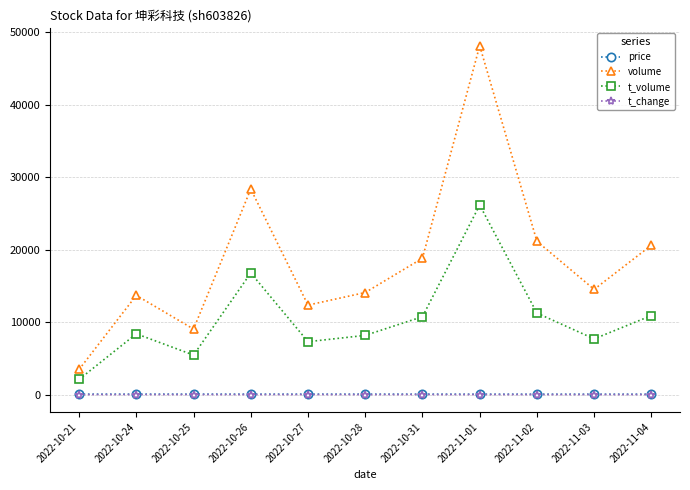

True or false: t_change and price intersect in this chart.

False